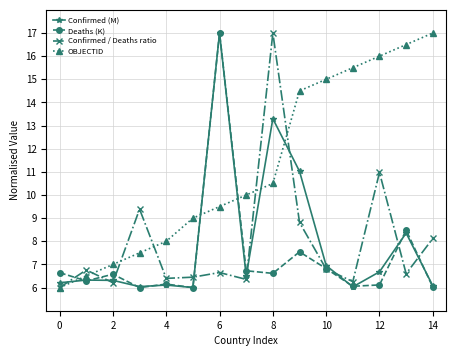

What is the value of the OBJECTID point at the 2nd from the left?

6.5